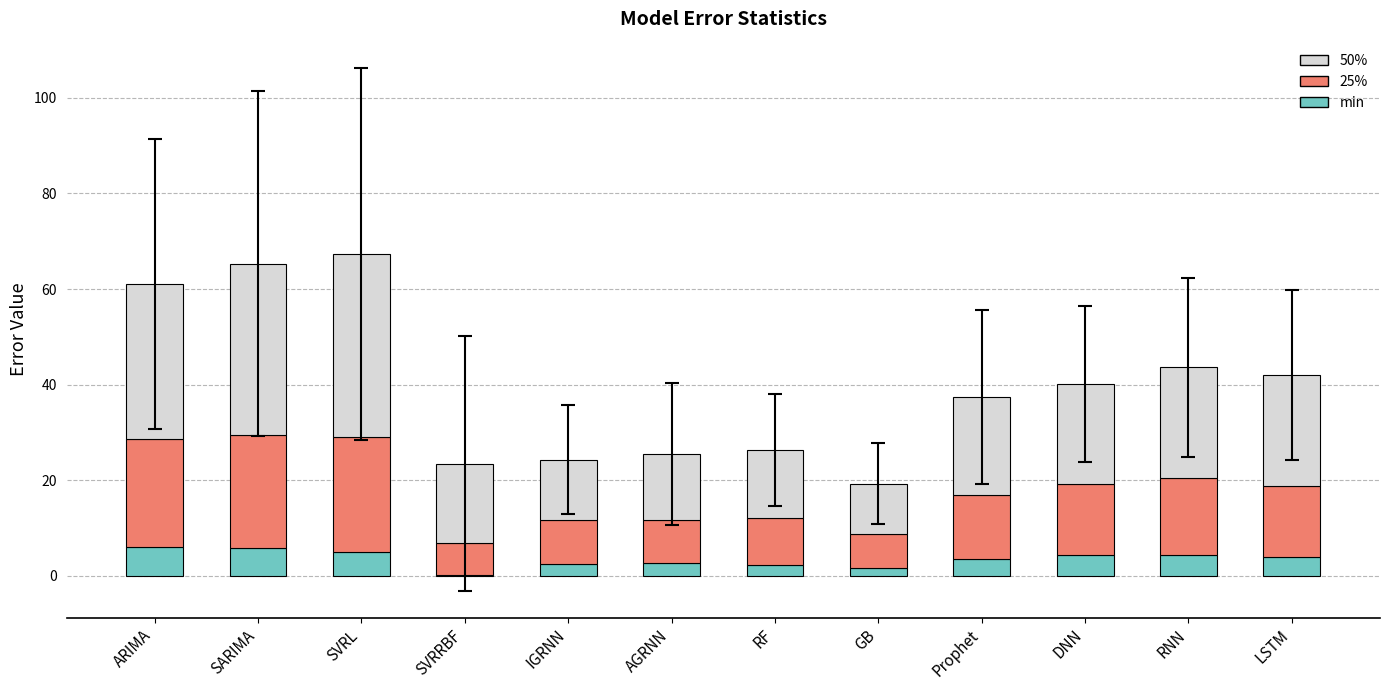

True or false: min has a value of 2.6 at AGRNN.

True